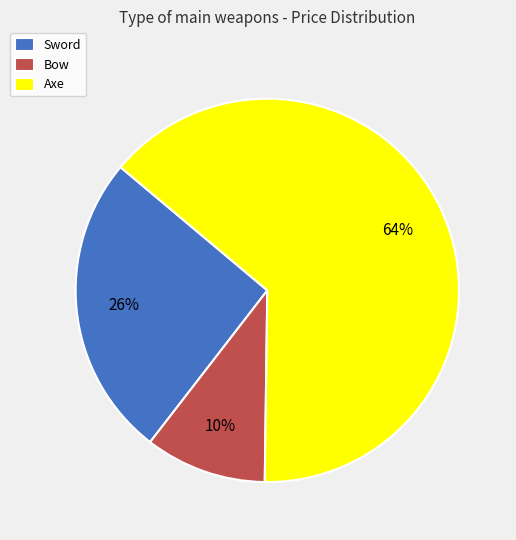

Which category has the biggest portion of the pie?

Axe